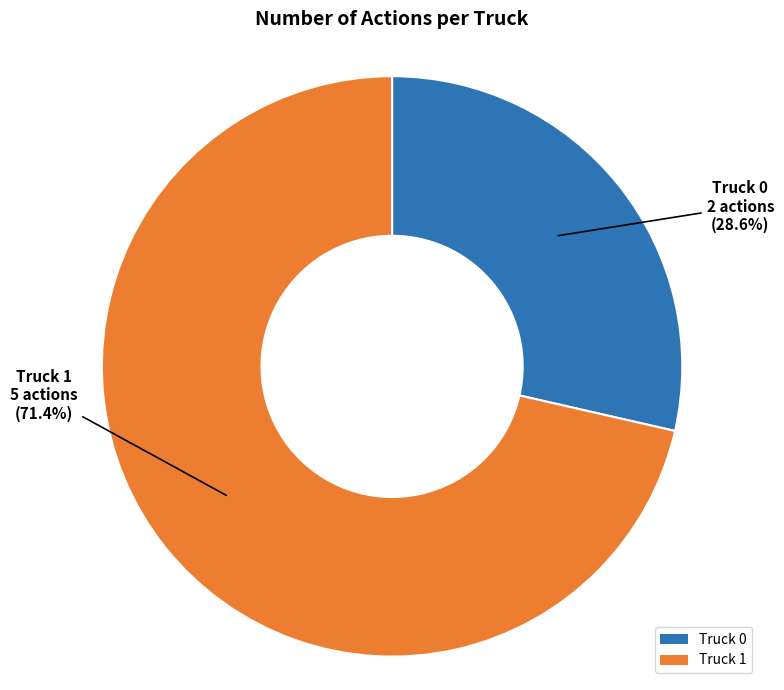

Do Truck 1 and Truck 0 together represent more than half of the pie?

Yes